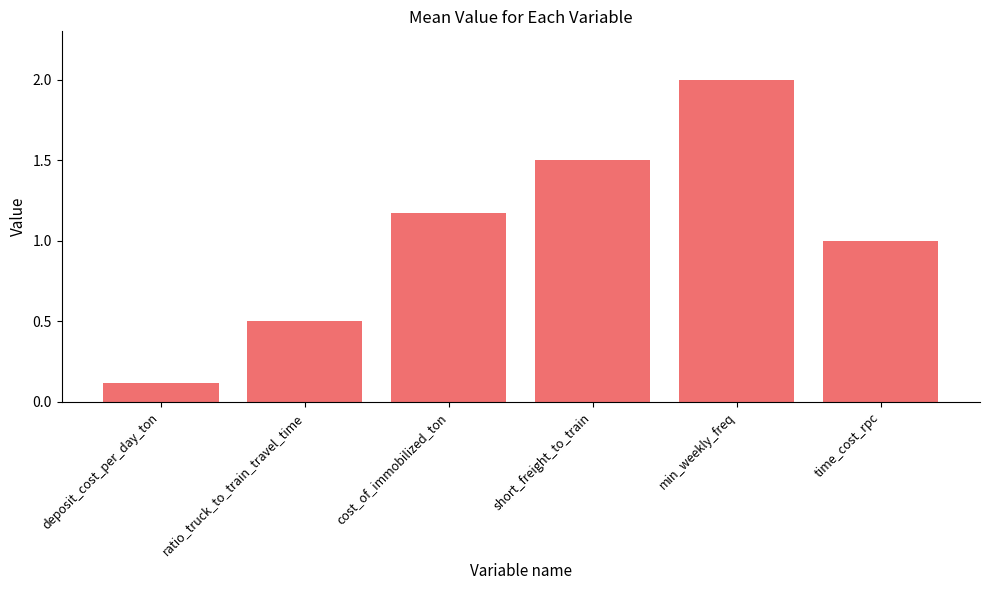

Rank the categories by value from lowest to highest.

deposit_cost_per_day_ton, ratio_truck_to_train_travel_time, time_cost_rpc, cost_of_immobilized_ton, short_freight_to_train, min_weekly_freq